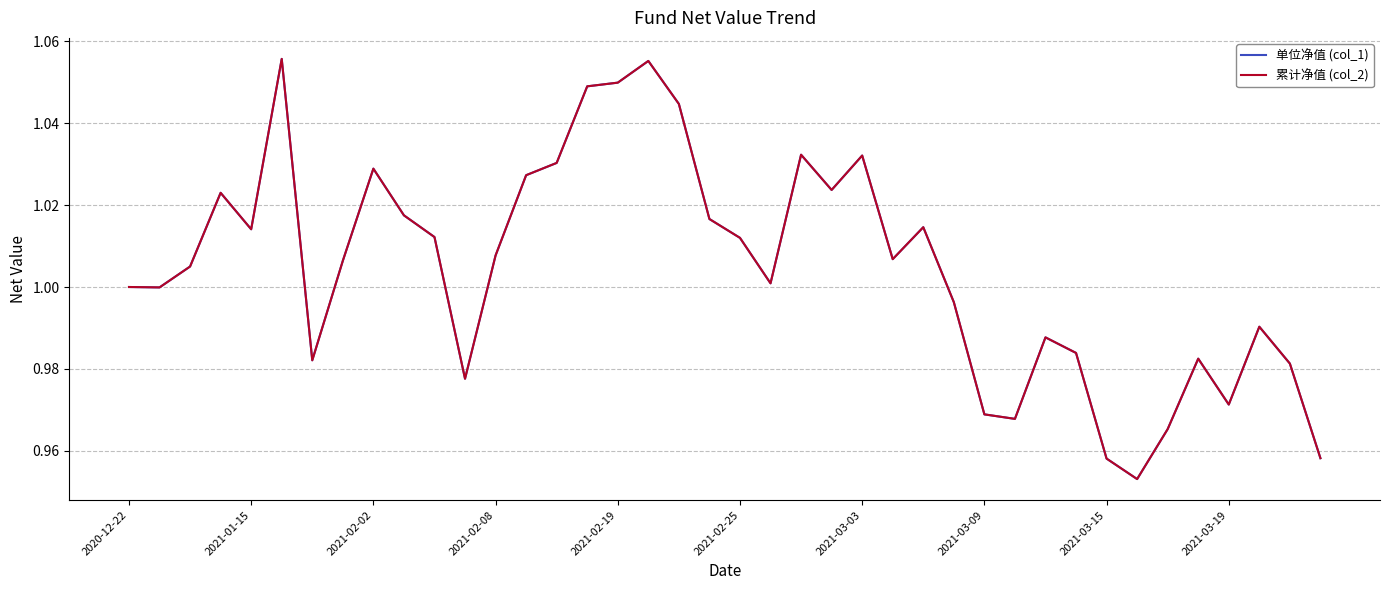

Reading right to left, list all the values displayed in this chart.

单位净值 (col_1): 1.0	1.0	1.0	1.0	1.0	1.0	1.0	1.0	1.0	1.0	1.0	1.0	1.0	1.0	1.0	1.0	1.0	1.0	1.0	1.0	1.0	1.0	1.1	1.0	1.0	1.0	1.0	1.0	1.0	1.0	1.0	1.0	1.0	1.0	1.1	1.0	1.0	1.0	1.0	1.0
累计净值 (col_2): 1.0	1.0	1.0	1.0	1.0	1.0	1.0	1.0	1.0	1.0	1.0	1.0	1.0	1.0	1.0	1.0	1.0	1.0	1.0	1.0	1.0	1.0	1.1	1.0	1.0	1.0	1.0	1.0	1.0	1.0	1.0	1.0	1.0	1.0	1.1	1.0	1.0	1.0	1.0	1.0